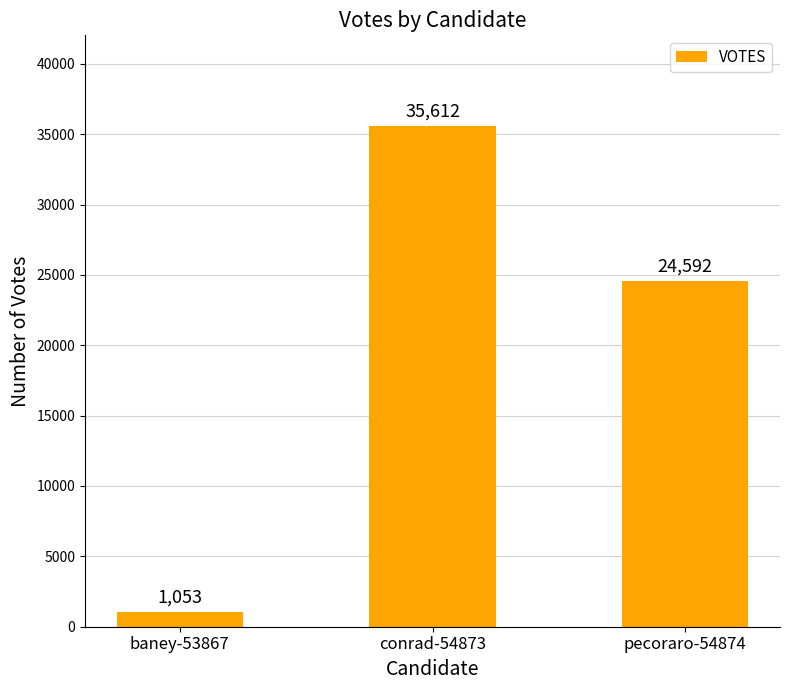

Rank the categories by value from highest to lowest.

conrad-54873, pecoraro-54874, baney-53867